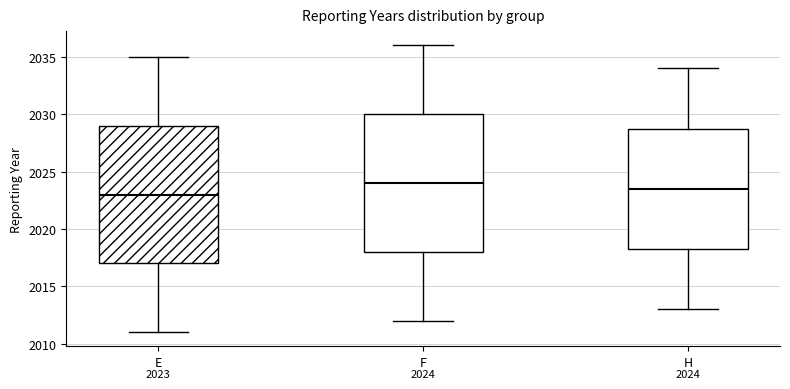

Which box has the highest median line?

F